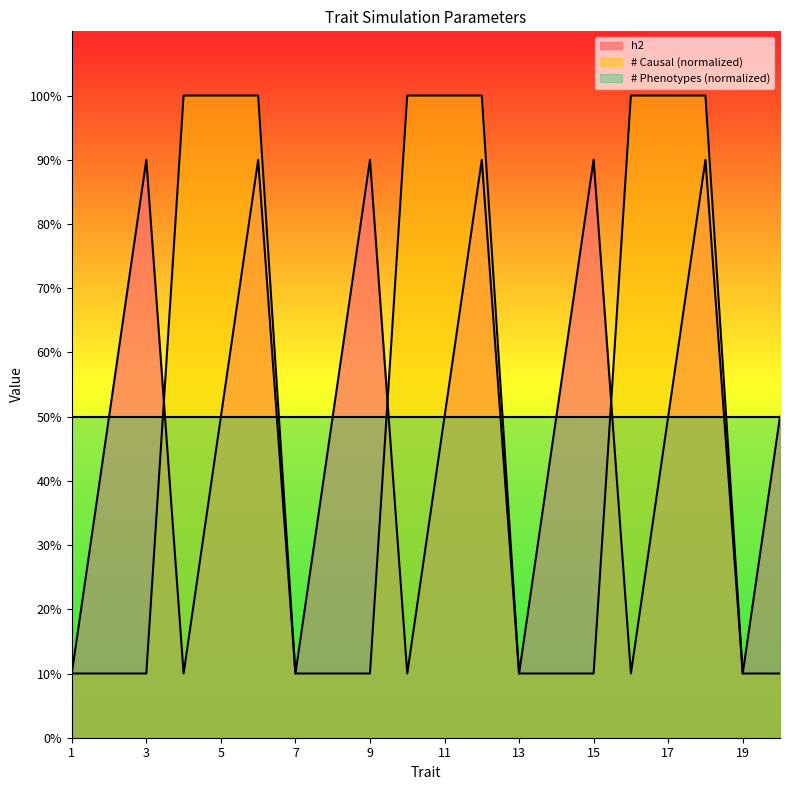

What is the spread (max minus min) of values at 10?

0.9